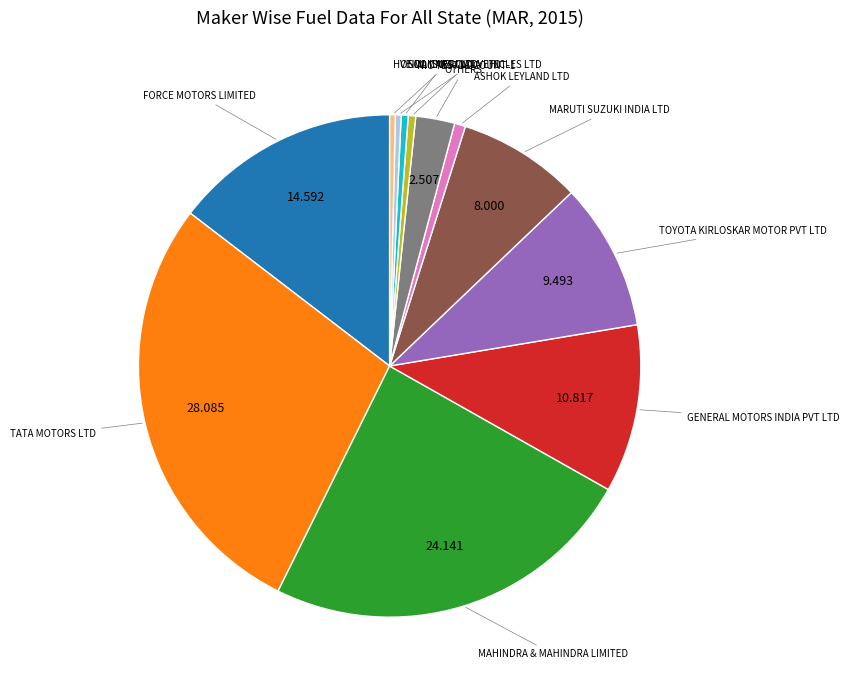

Is there any slice that represents more than half of the pie?

No